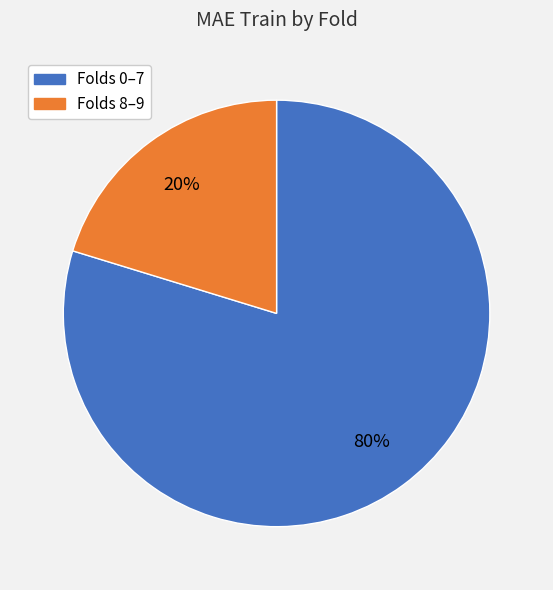

Does any single category account for the majority?

Yes